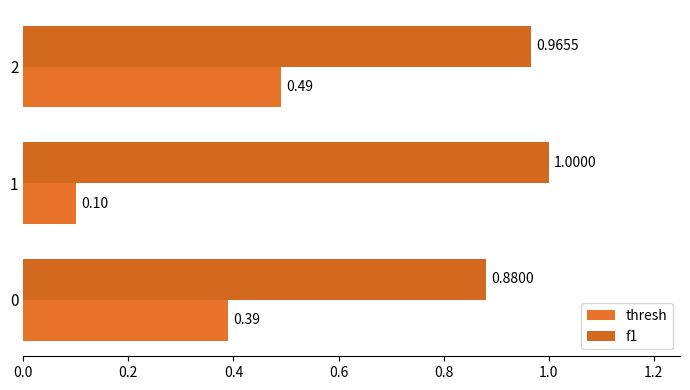

Count the number of data series in this chart.

2